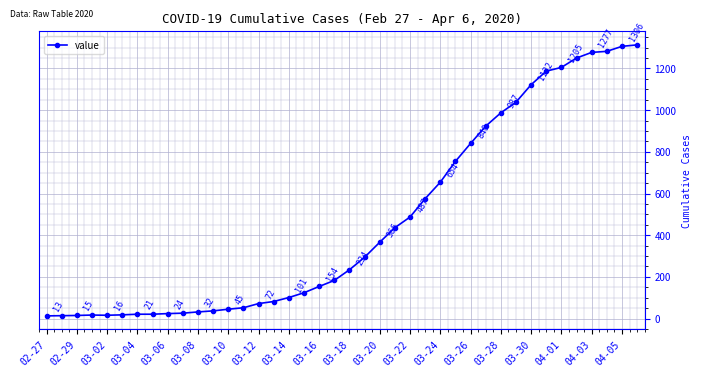

What is the average value?

465